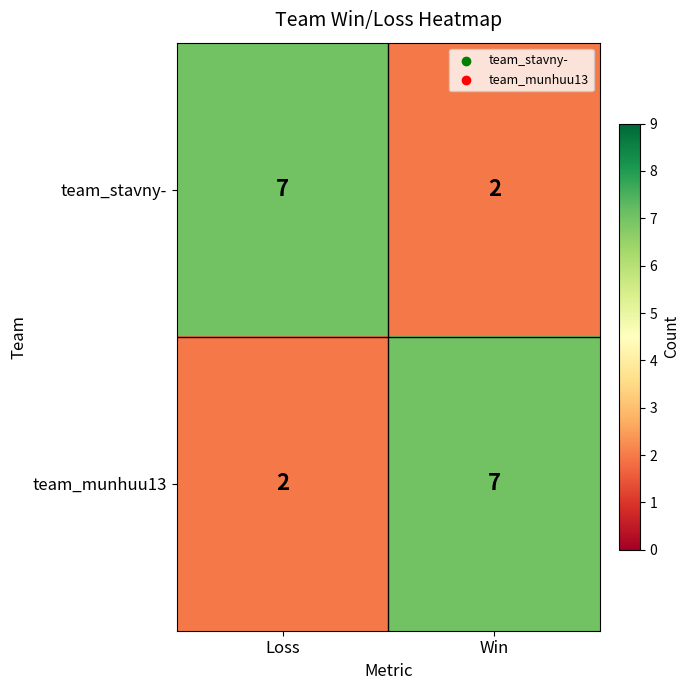

True or false: team_stavny- has a value of 2 at Win.

True